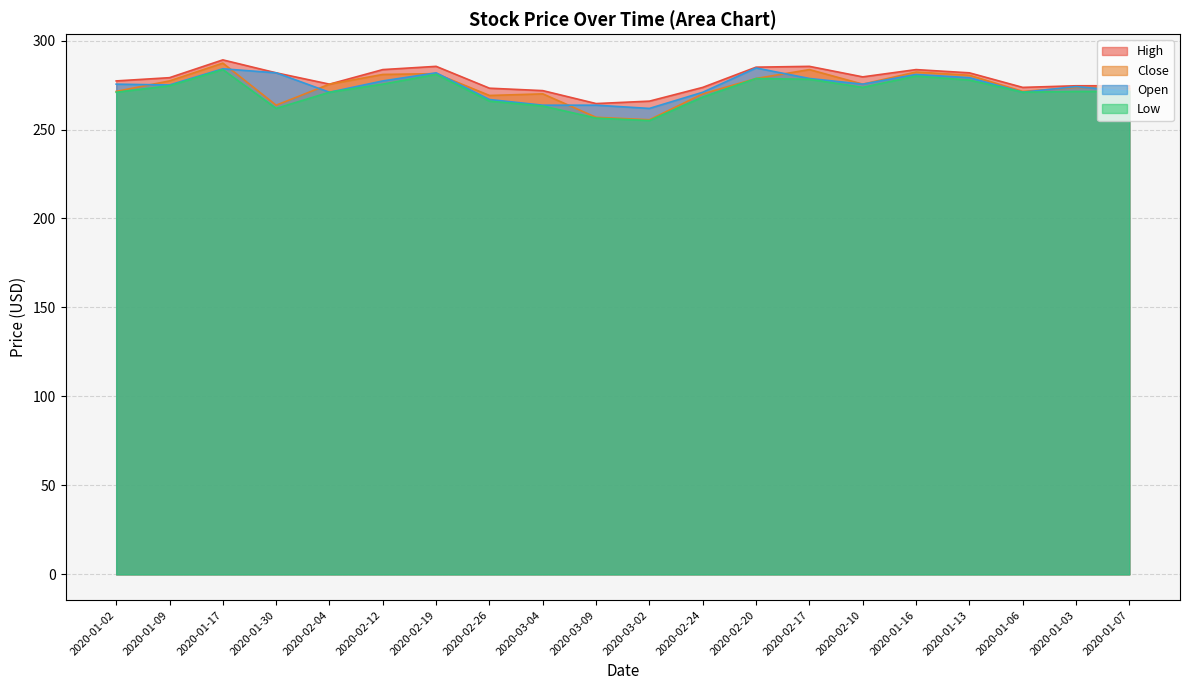

Reading left to right, list all the values displayed in this chart.

High: 277.3	279.1	289.1	281.9	275.5	283.7	285.5	273.2	271.9	264.6	265.9	273.7	285.0	285.5	279.6	283.7	281.9	273.7	274.6	274.6
Close: 271.4	277.3	287.3	263.7	275.5	280.9	281.4	269.1	270.0	256.9	255.5	270.0	278.7	283.7	275.5	282.3	280.5	271.4	273.7	273.2
Low: 270.9	274.6	283.7	261.9	270.9	275.5	280.9	265.9	263.2	256.4	255.0	268.2	278.7	278.2	273.7	280.0	277.8	270.9	271.4	271.4
Open: 275.5	275.0	284.1	281.9	270.9	277.3	281.9	266.9	263.7	263.7	261.9	270.9	284.6	278.7	275.5	280.9	279.1	270.9	274.1	271.4